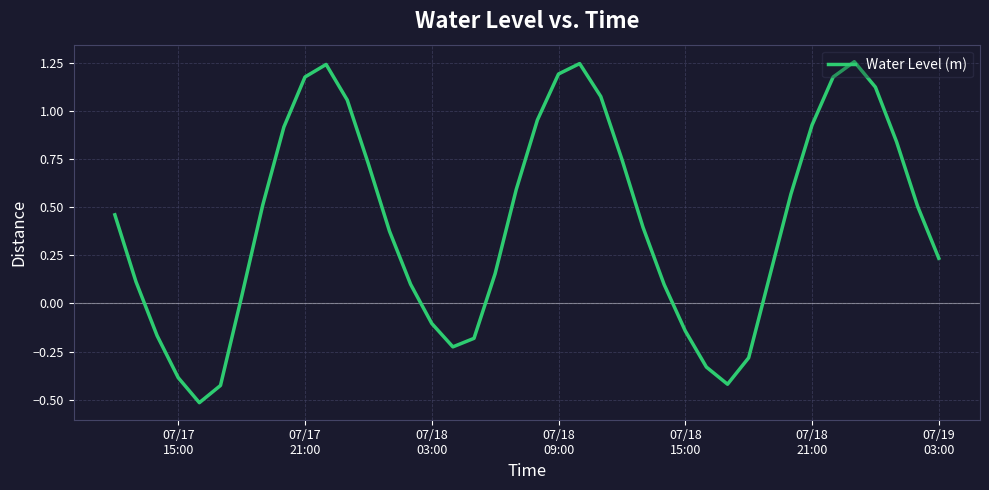

What is the minimum value shown in the chart?

-0.5